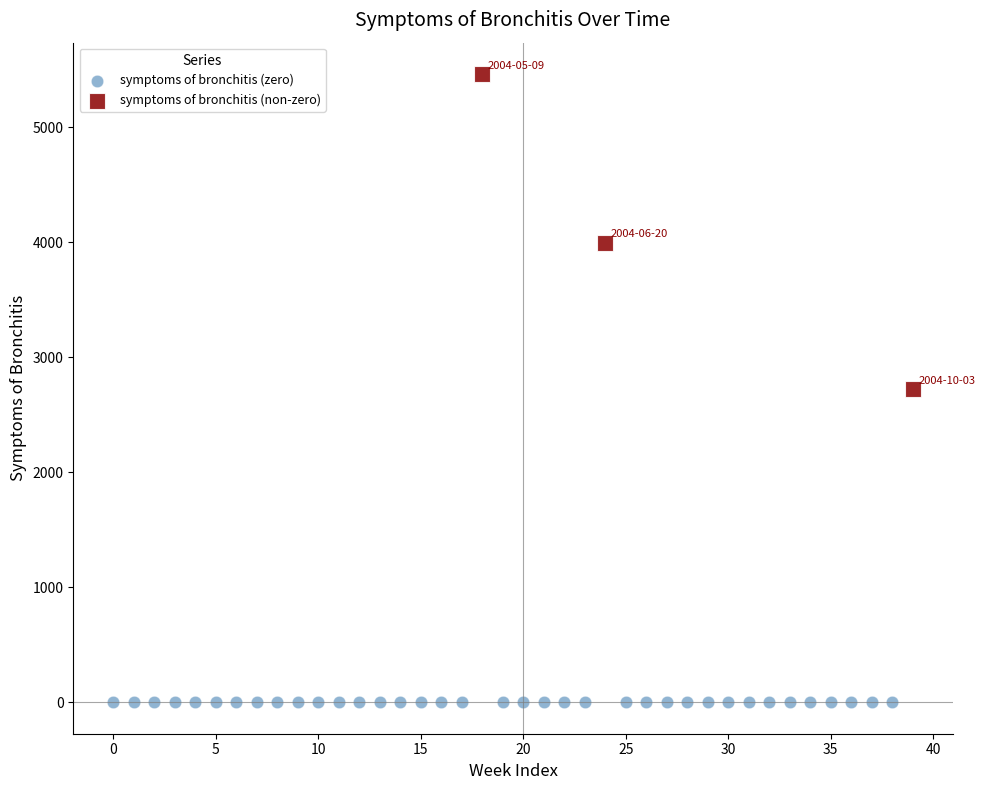

Which series reaches the maximum Y coordinate?

symptoms of bronchitis (non-zero)